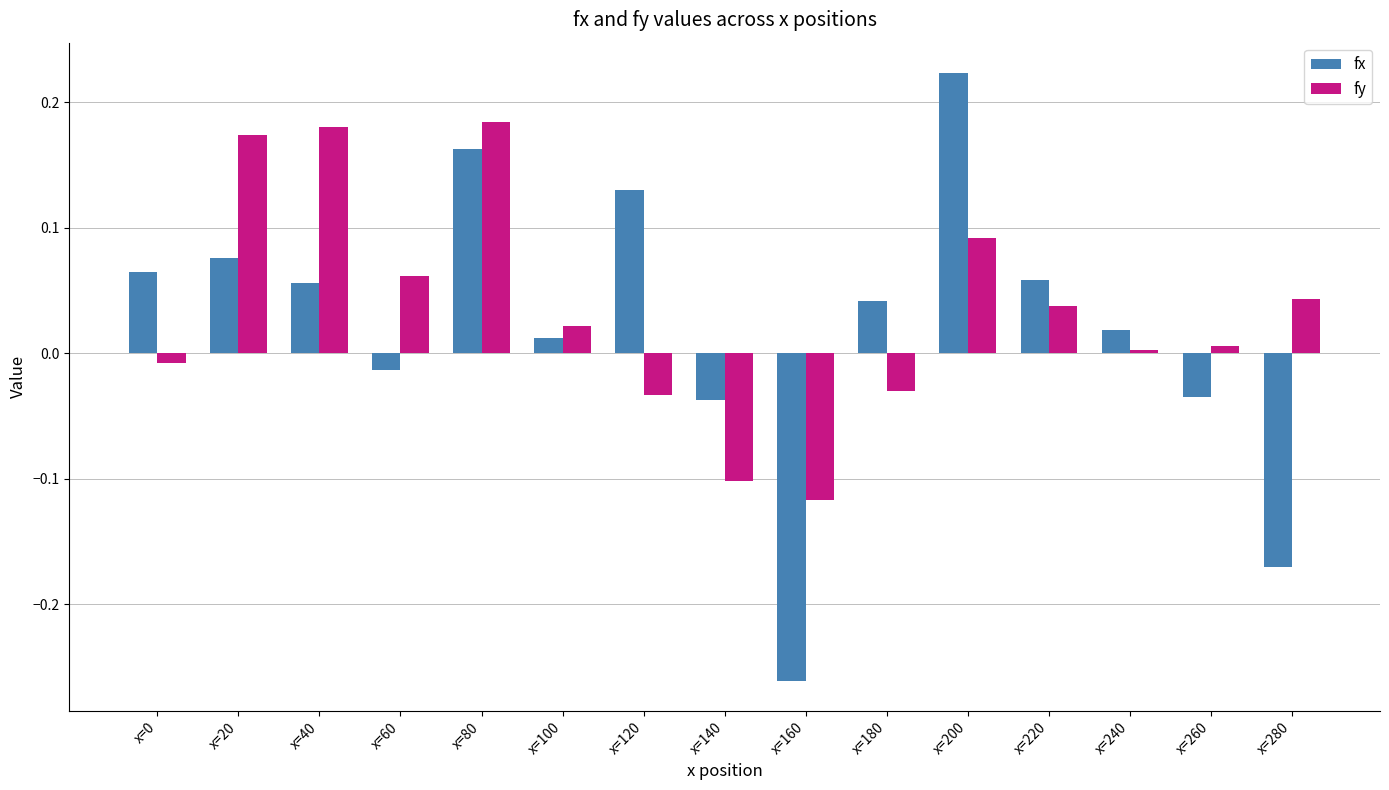

What is the sum of all fx values?

0.3